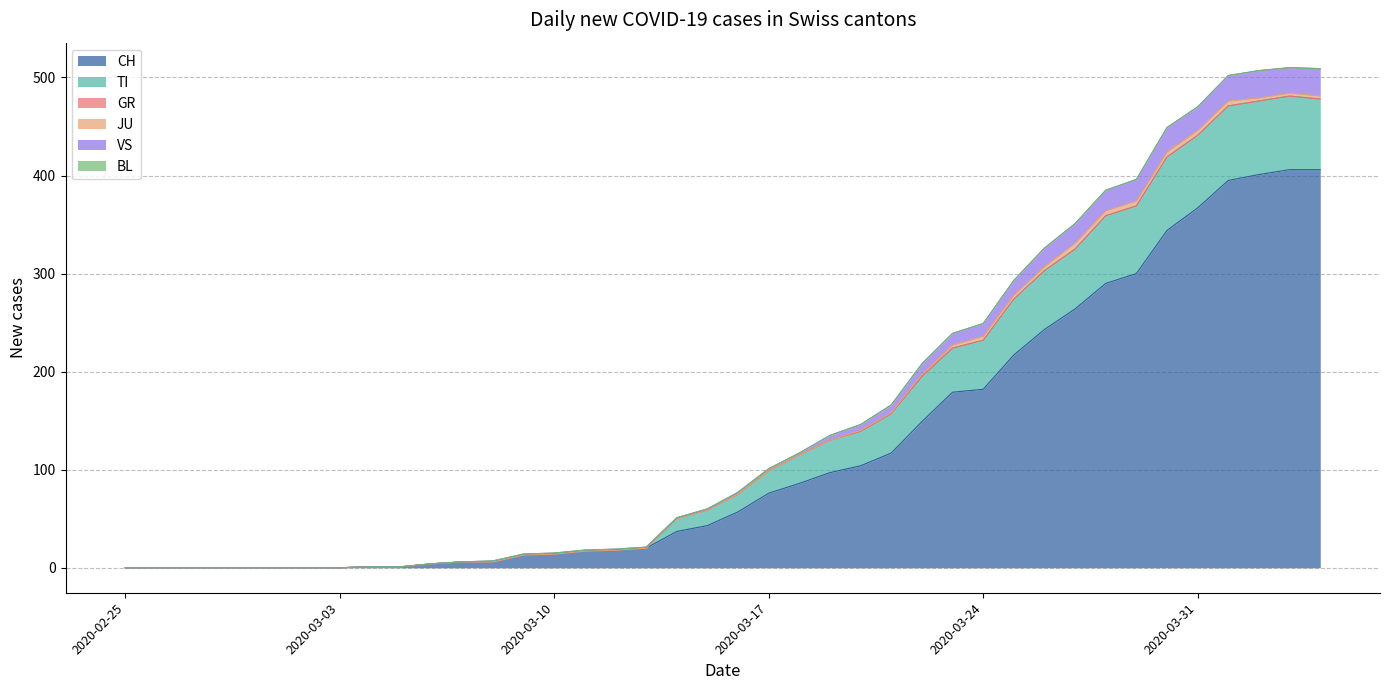

How many values in the CH series are below 57?

20